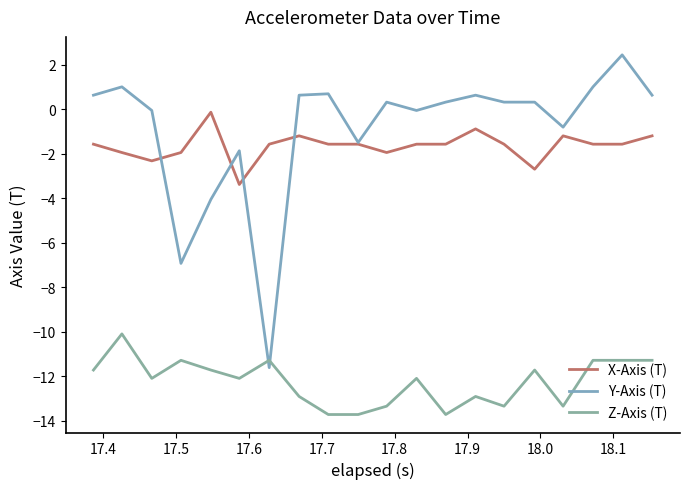

What is the difference between the maximum and minimum values in the X-Axis (T) series?

3.2